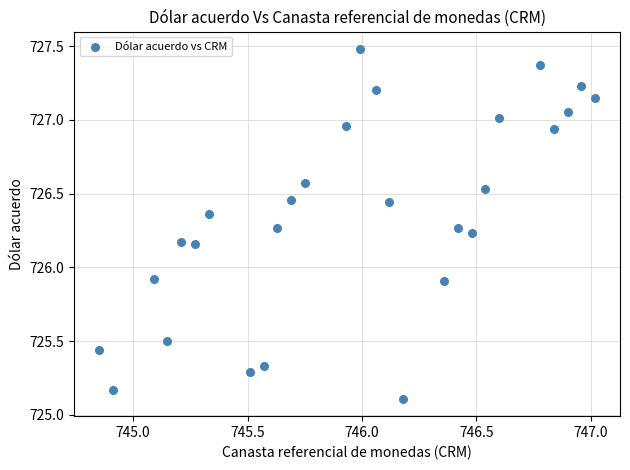

What is the range of X values (max minus min)?

2.2